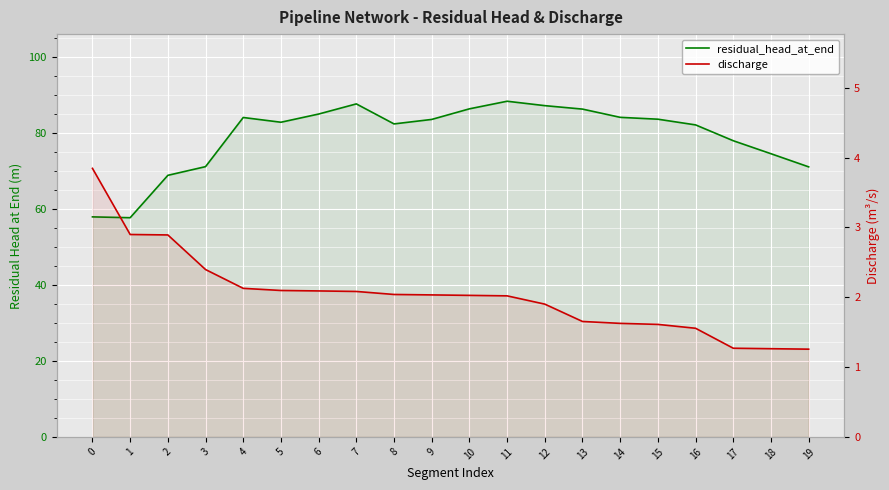

What is the value of the discharge point at the 2nd from the left?

2.9